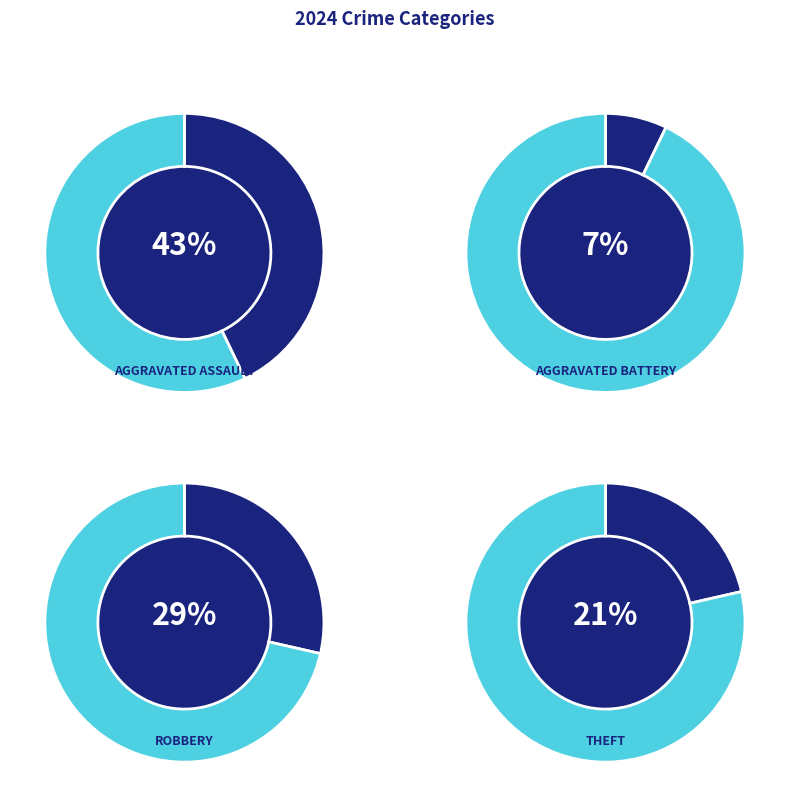

Does Theft account for over 50% of the chart?

No